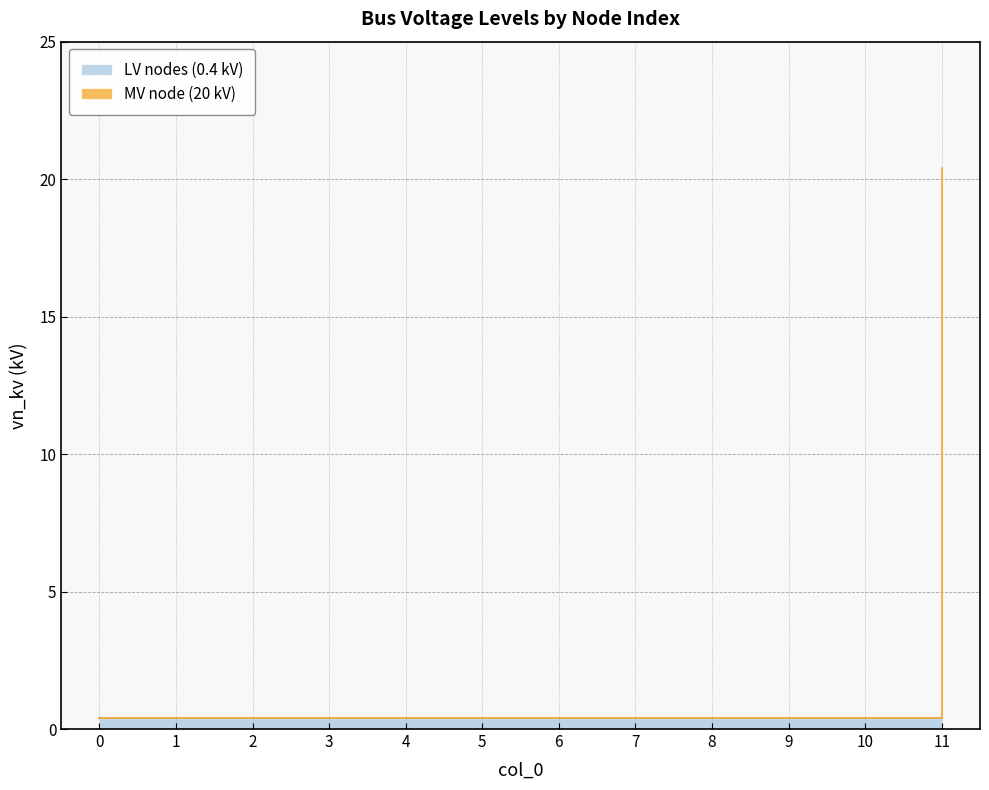

List the labels in order of value, smallest first.

0, 1, 2, 3, 4, 5, 6, 7, 8, 9, 10, 11